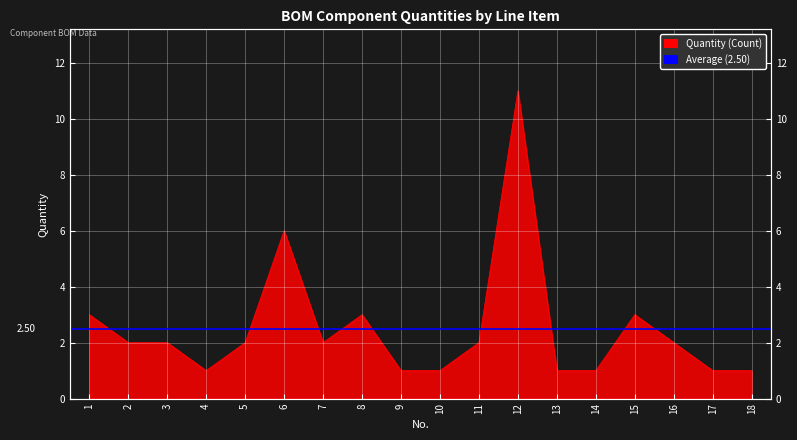

What is the change in value from 4 to 12?

+10